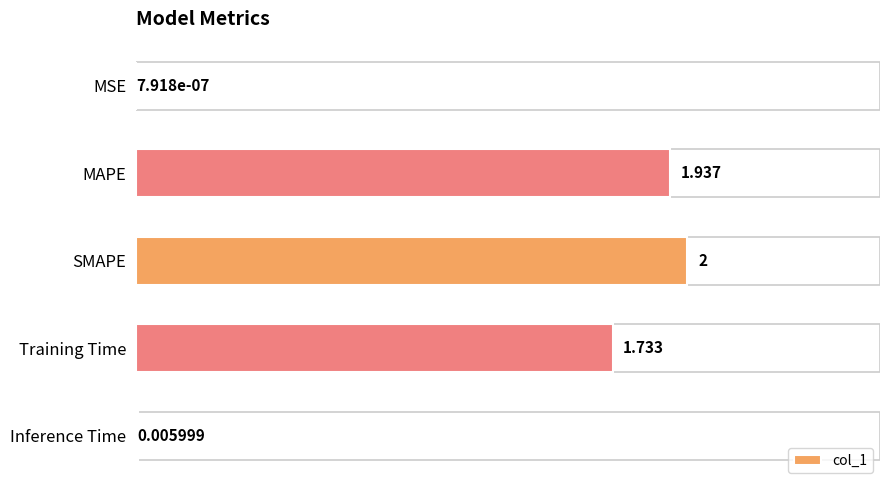

At which label is the value closest to 1?

Training Time